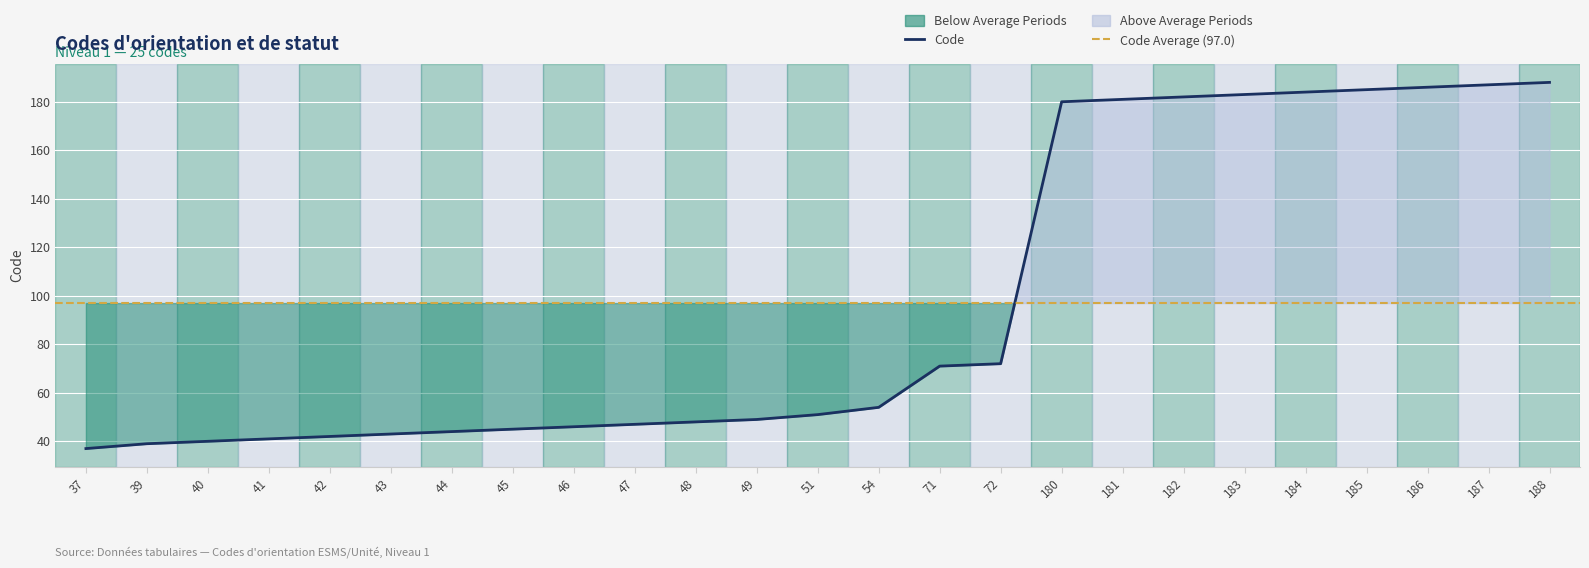

Reading left to right, what are all the values shown in this chart?

37=37	39=39	40=40	41=41	42=42	43=43	44=44	45=45	46=46	47=47	48=48	49=49	51=51	54=54	71=71	72=72	180=180	181=181	182=182	183=183	184=184	185=185	186=186	187=187	188=188